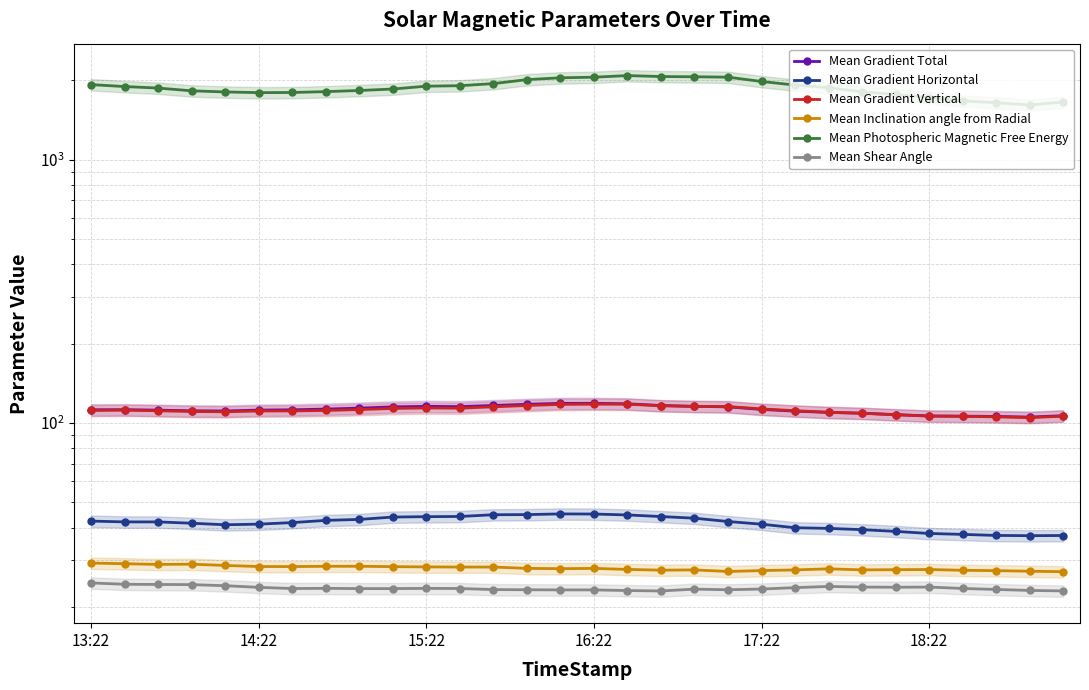

What is the difference between the Mean Photospheric Magnetic Free Energy values at 11 and 14?

136.7